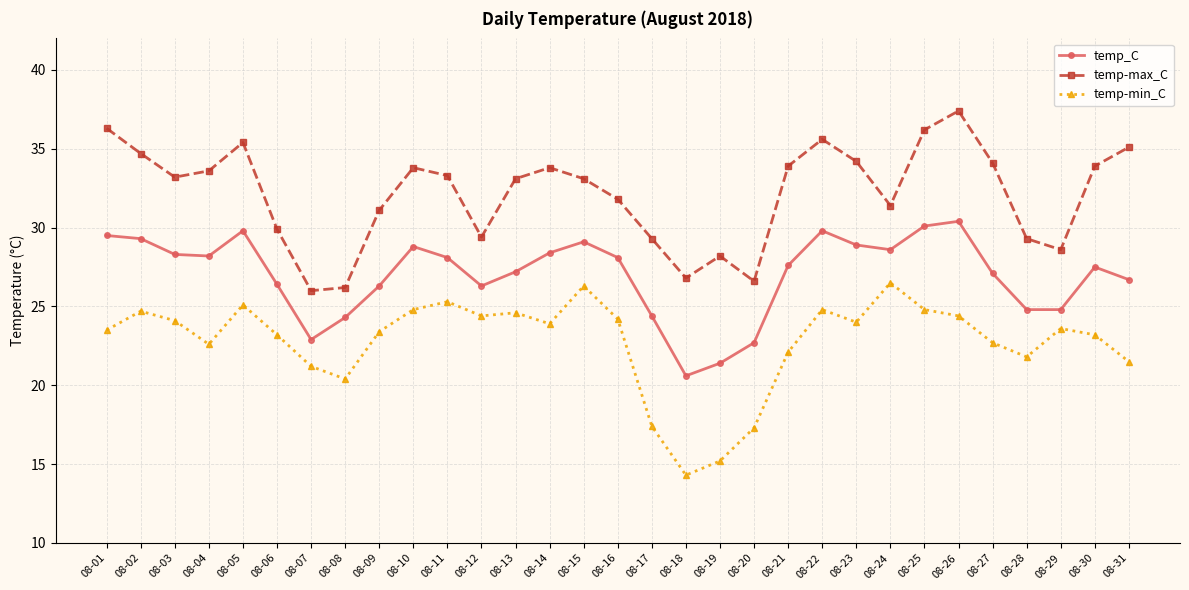

Which series has the widest spread of values?

temp-min_C